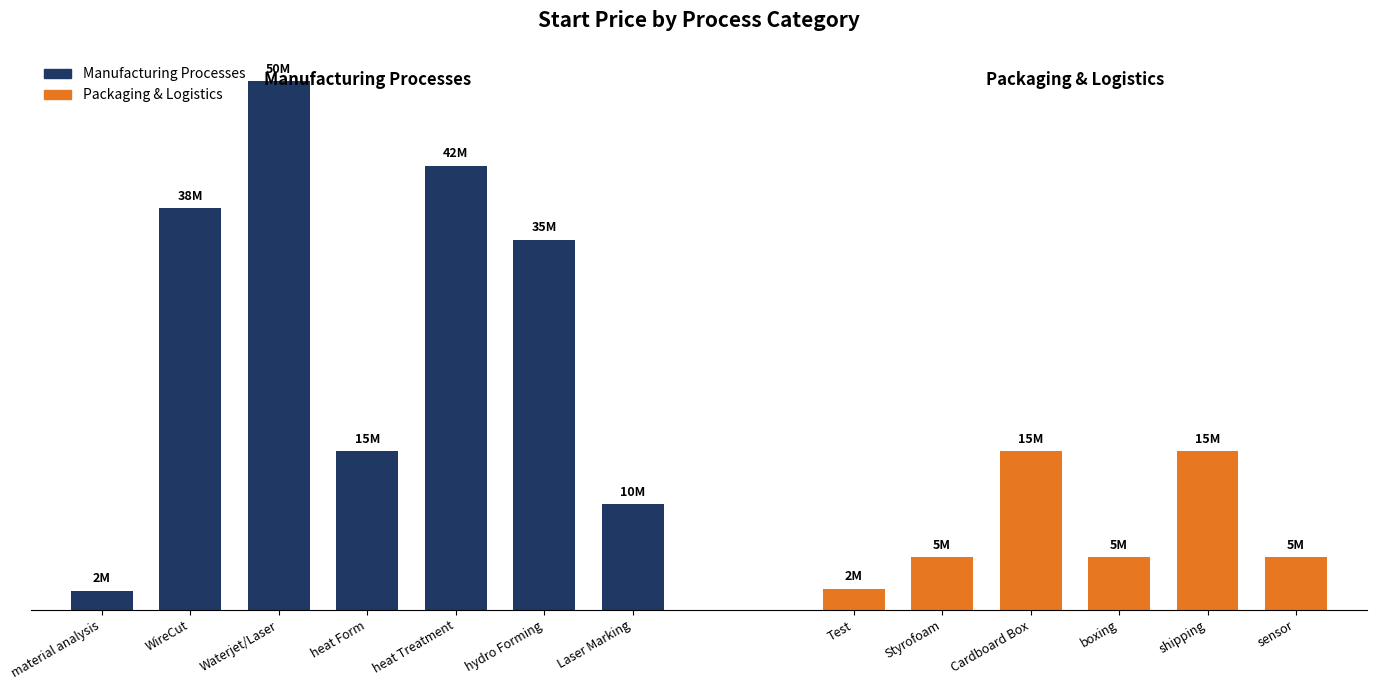

What value does the data have at hydro Forming, to the nearest 50?

35000000